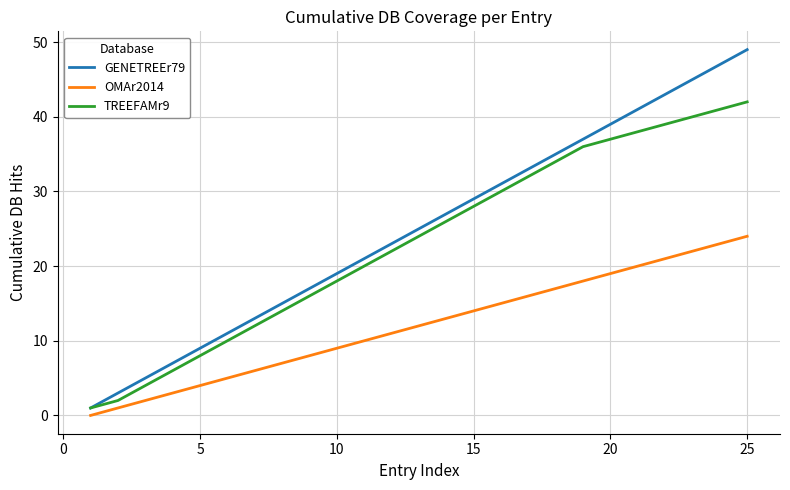

What are all the series names shown in the legend?

GENETREEr79, OMAr2014, TREEFAMr9